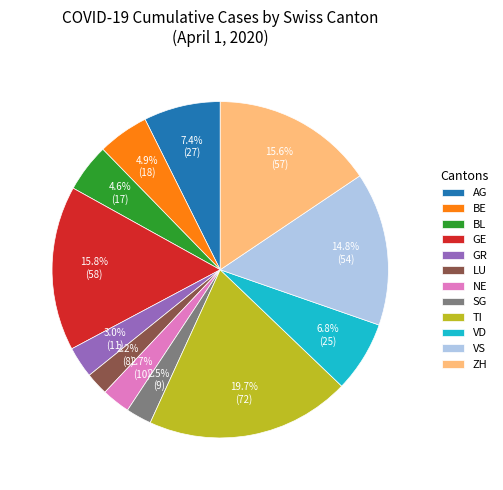

Which slice is the largest?

TI